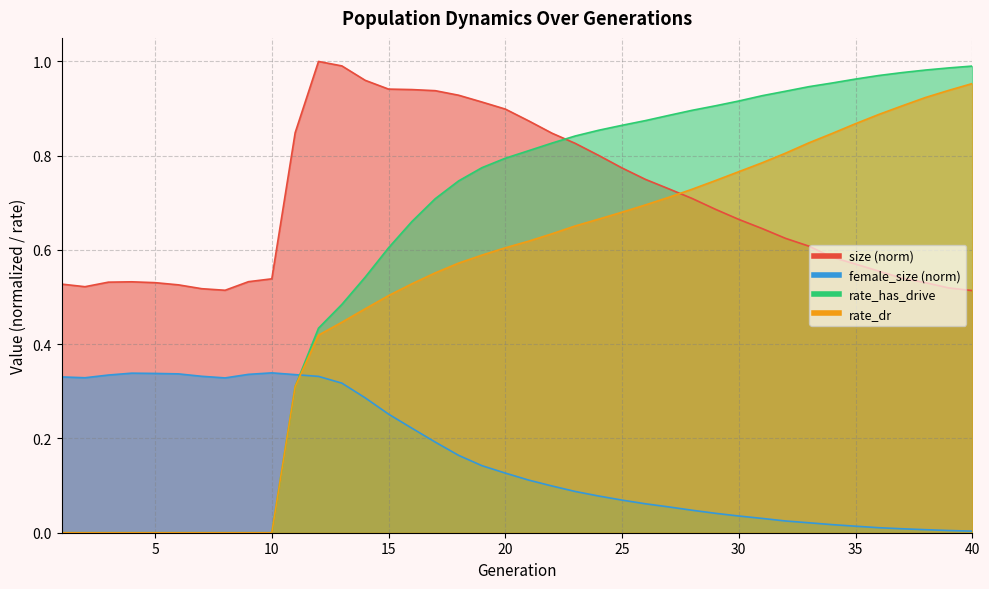

What is the difference between the highest and lowest values at 36?

1.0